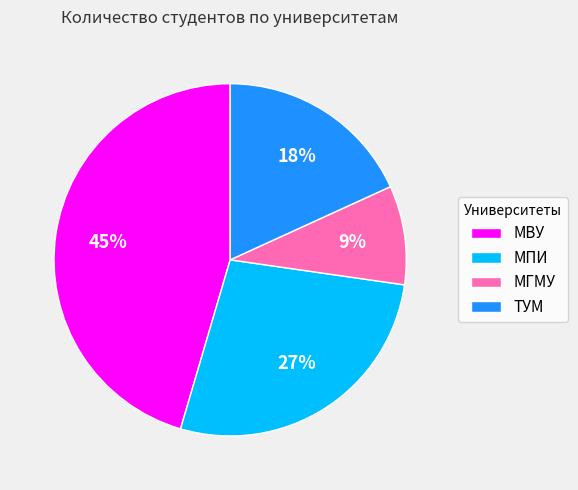

To the nearest percent, what percentage of the pie is МПИ?

27%